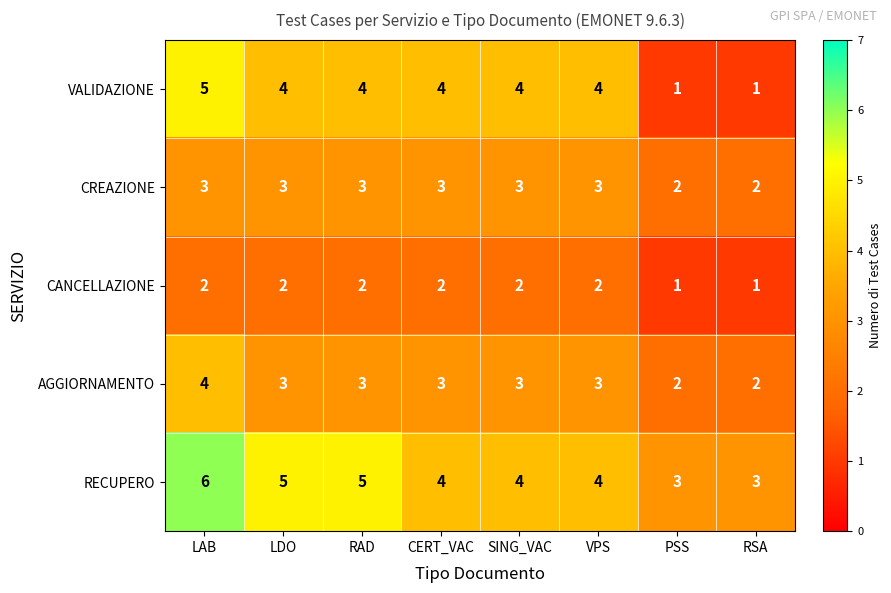

What is the smallest value displayed?

1